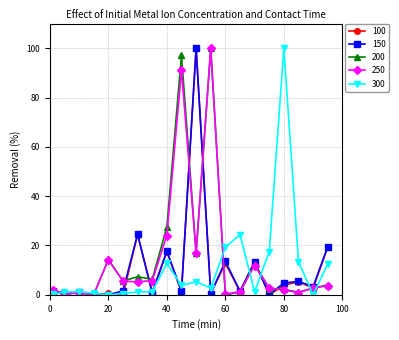

What is the value of the 200 point at the 1st from the left?

1.5